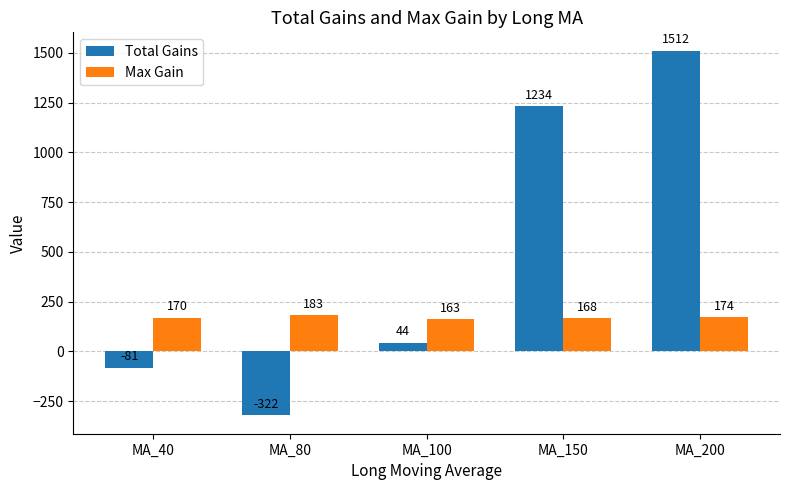

At which category is the sum across all series the highest?

MA_200